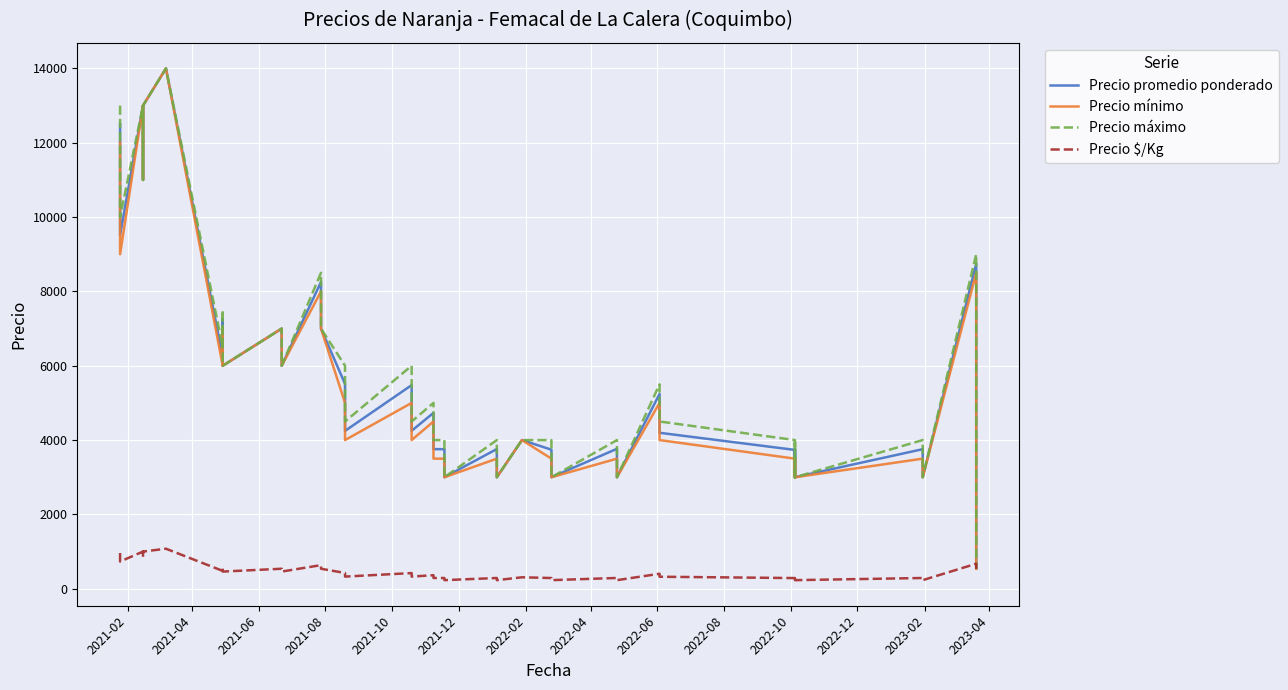

What position from the left is 2021-08?

4